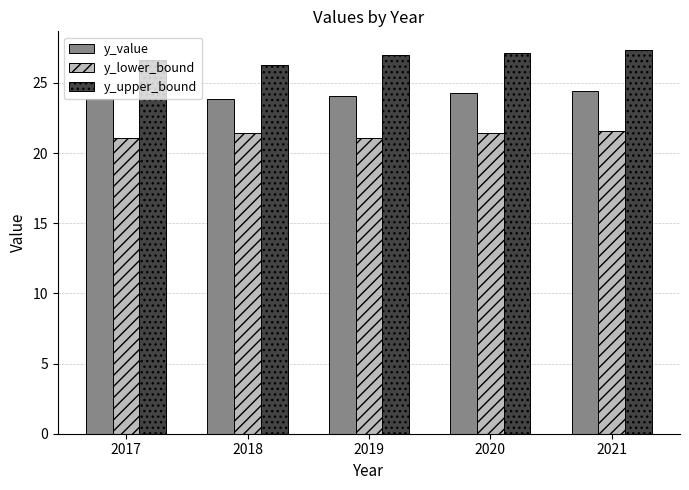

What is the average value of the y_lower_bound series?

21.3